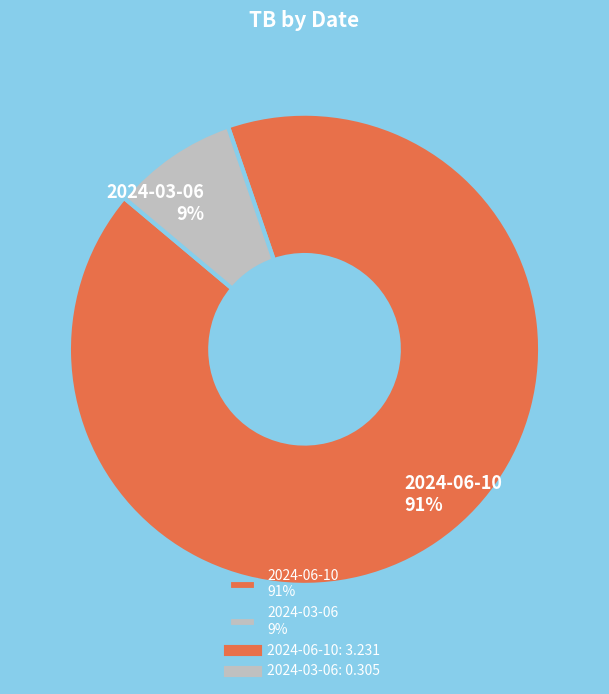

What percentage is the 2024-03-06 slice, to the nearest percent?

9%